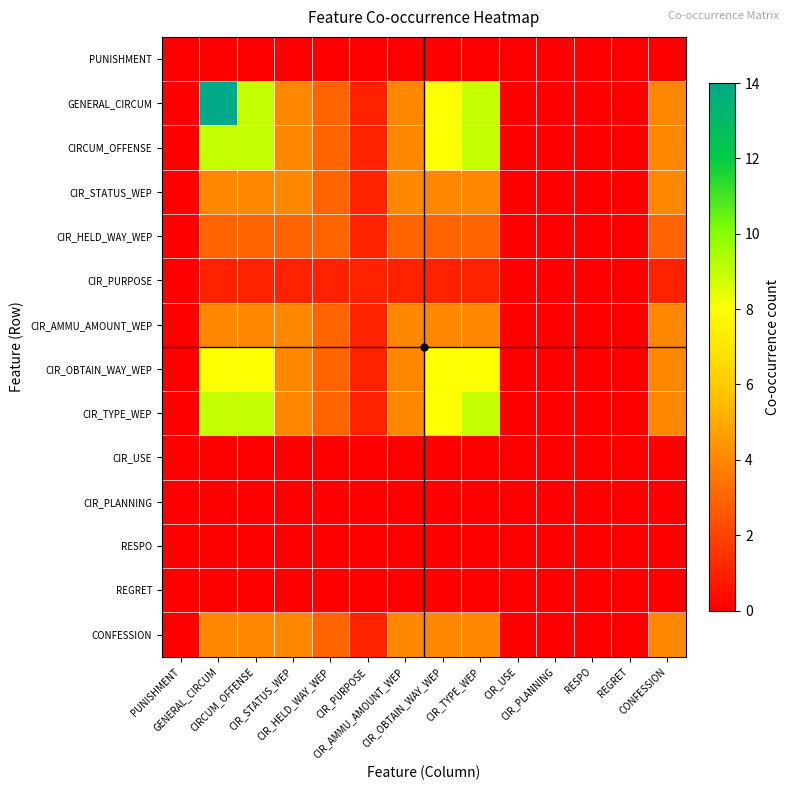

At CIR_TYPE_WEP, list the series in order from smallest to largest.

PUNISHMENT, CIR_USE, CIR_PLANNING, RESPO, REGRET, CIR_PURPOSE, CIR_HELD_WAY_WEP, CIR_STATUS_WEP, CIR_AMMU_AMOUNT_WEP, CONFESSION, CIR_OBTAIN_WAY_WEP, GENERAL_CIRCUM, CIRCUM_OFFENSE, CIR_TYPE_WEP